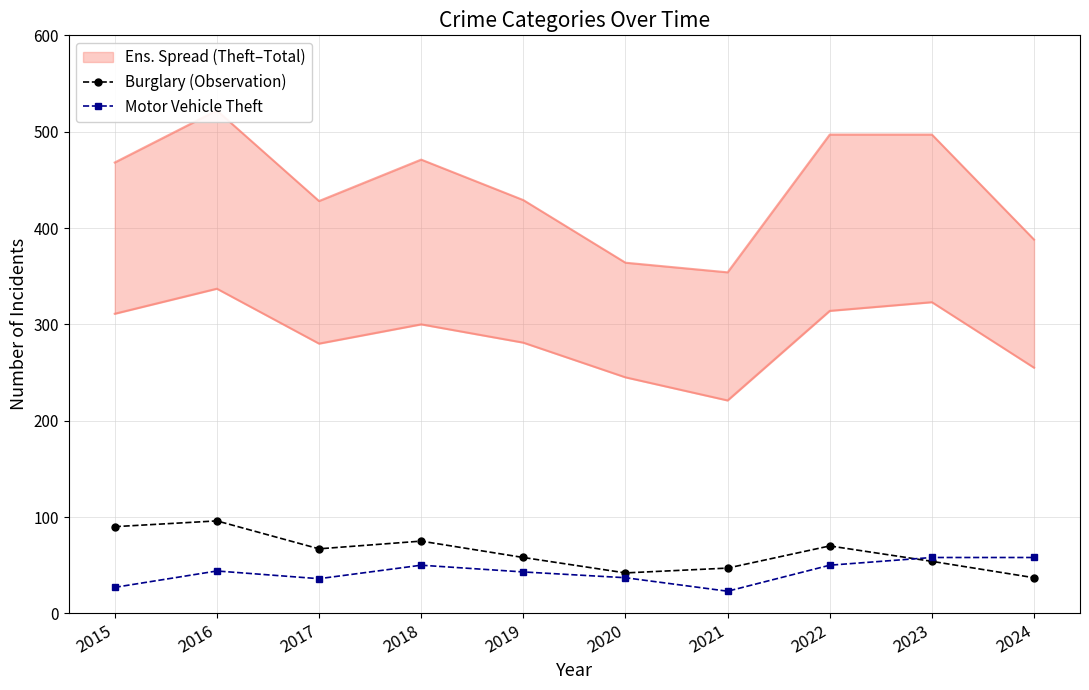

Which series changed the most between 2015 and 2018?

Motor Vehicle Theft